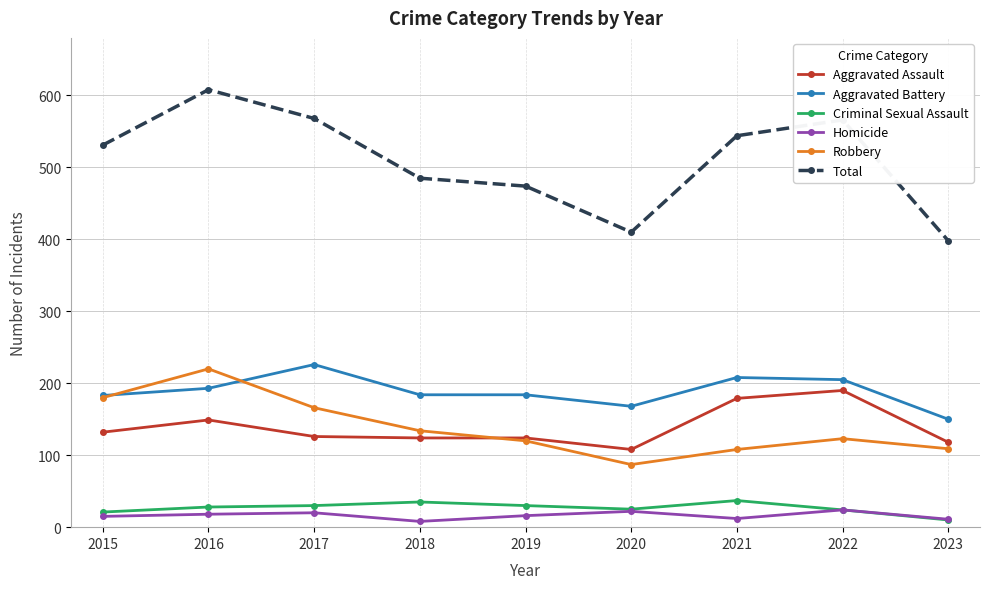

The value of Aggravated Assault at 2016 is 149. True or false?

True